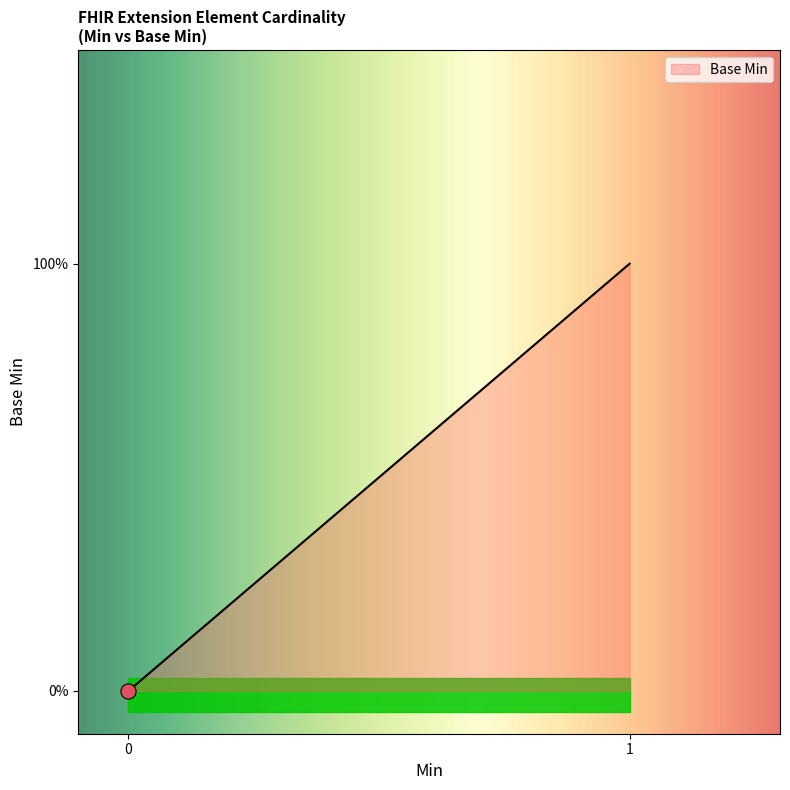

What is the change in value from Extension to Extension.url?

+1